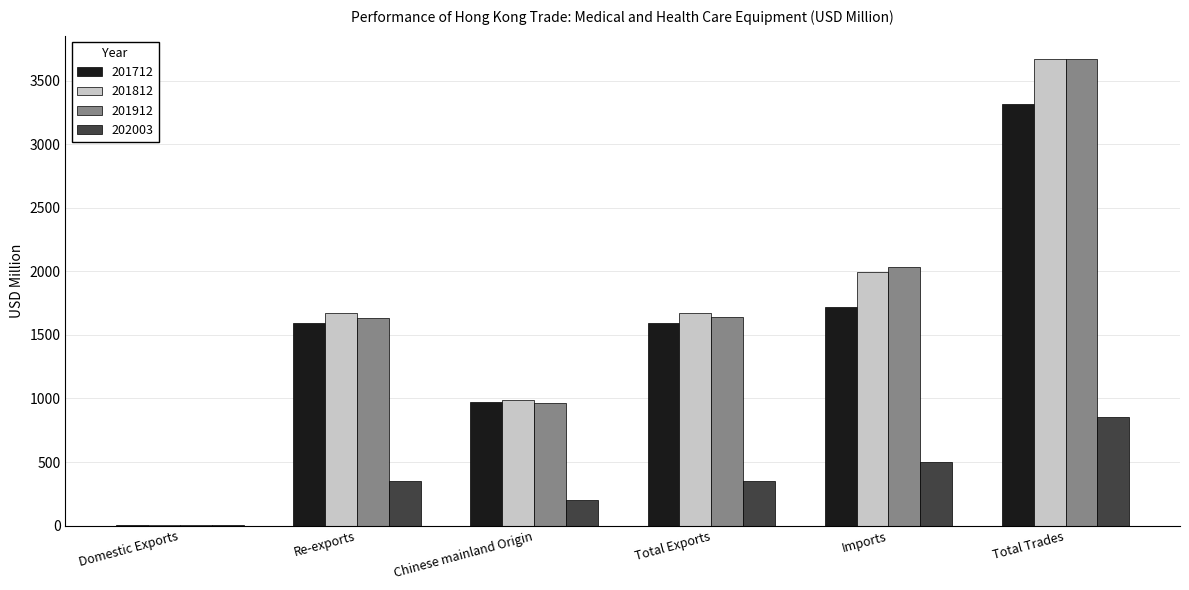

What is the sum of all 202003 values?

2259.2